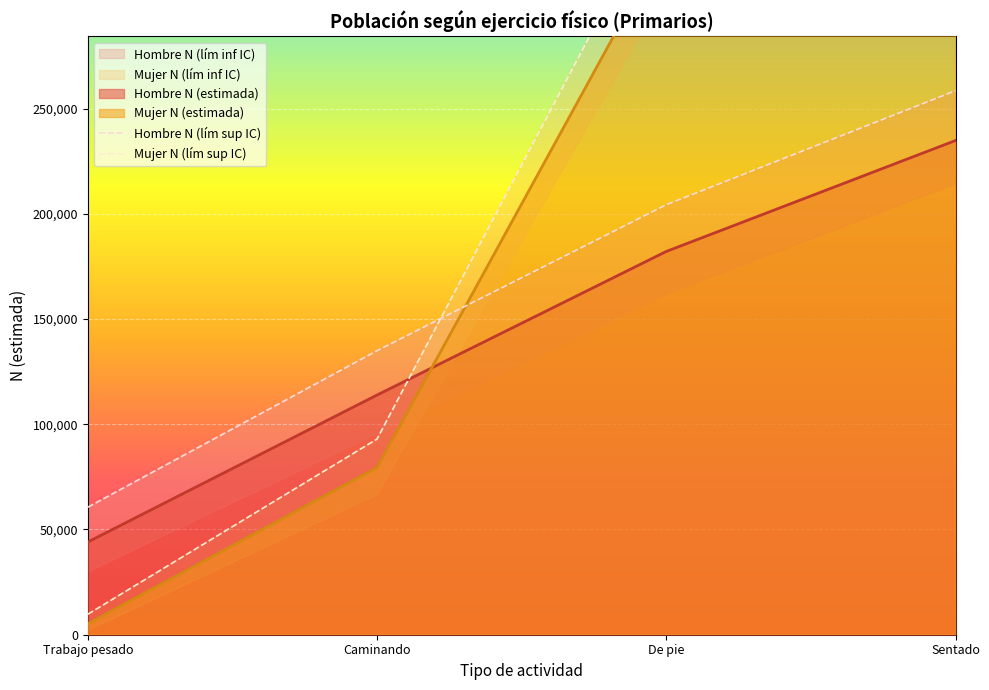

What is the total value across all series at Trabajo pesado?

119523